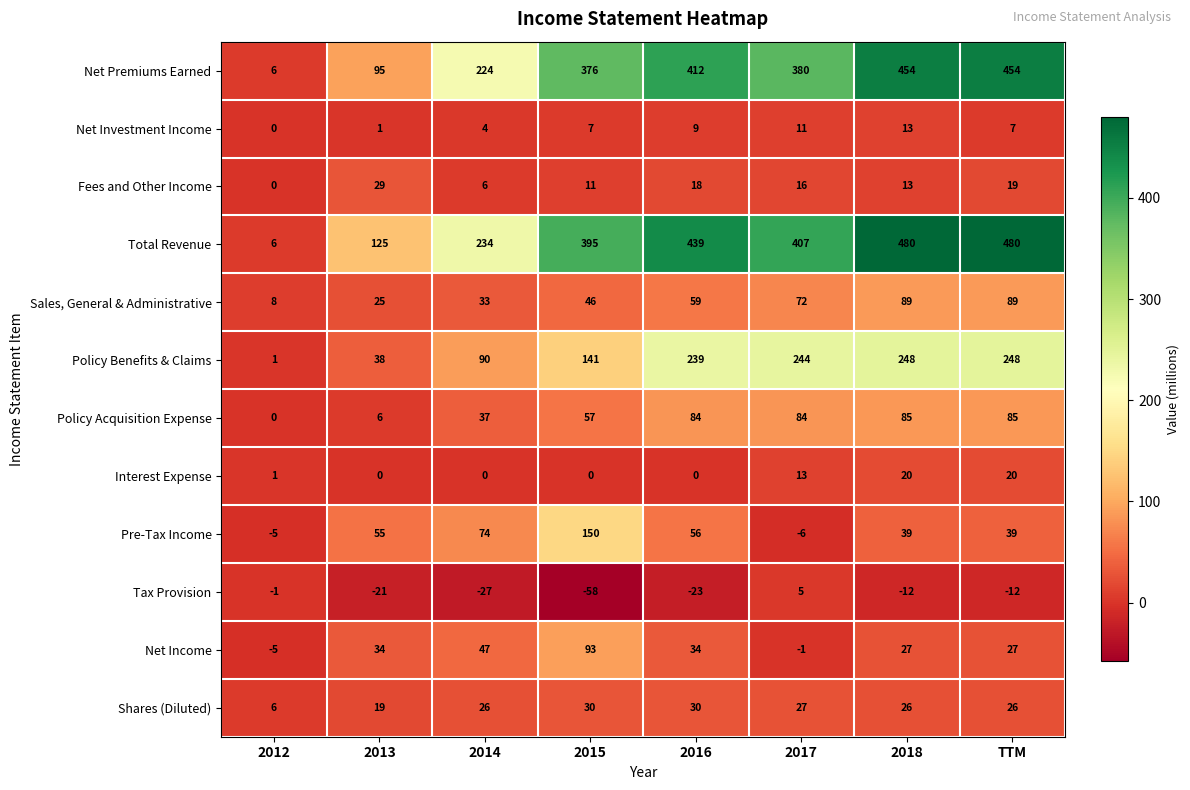

What is the difference between the maximum and minimum values in the Total Revenue series?

474